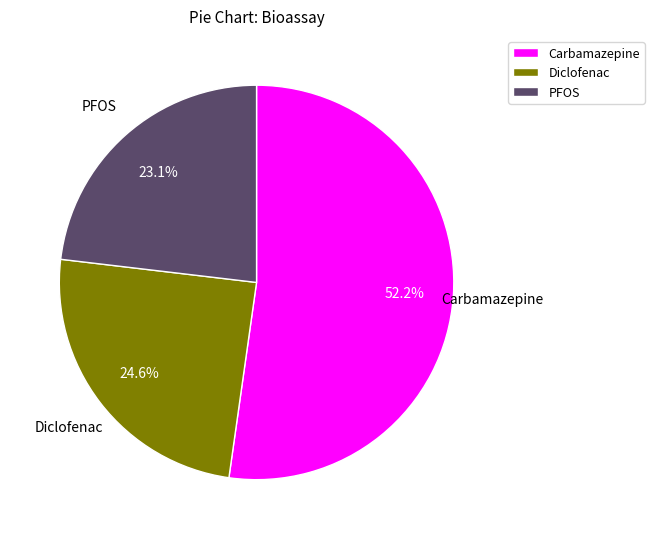

What is the smallest slice in the pie chart?

PFOS